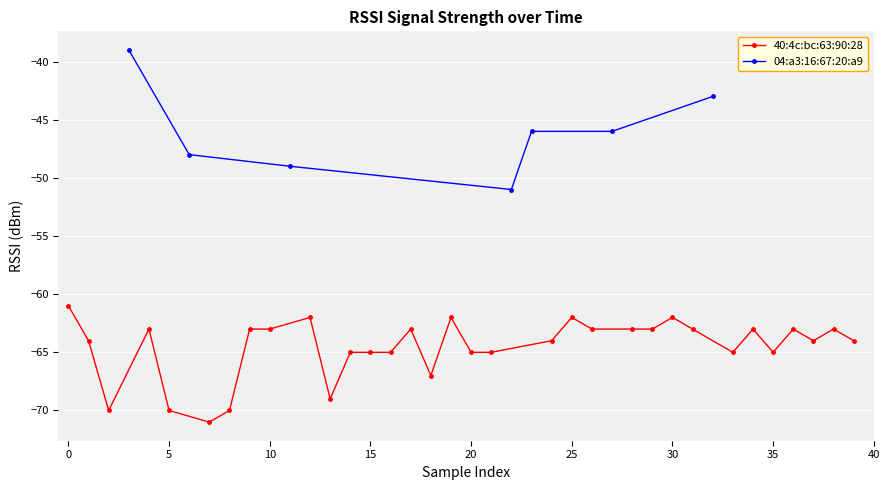

True or false: there are more than 2 points higher than both neighbors.

False